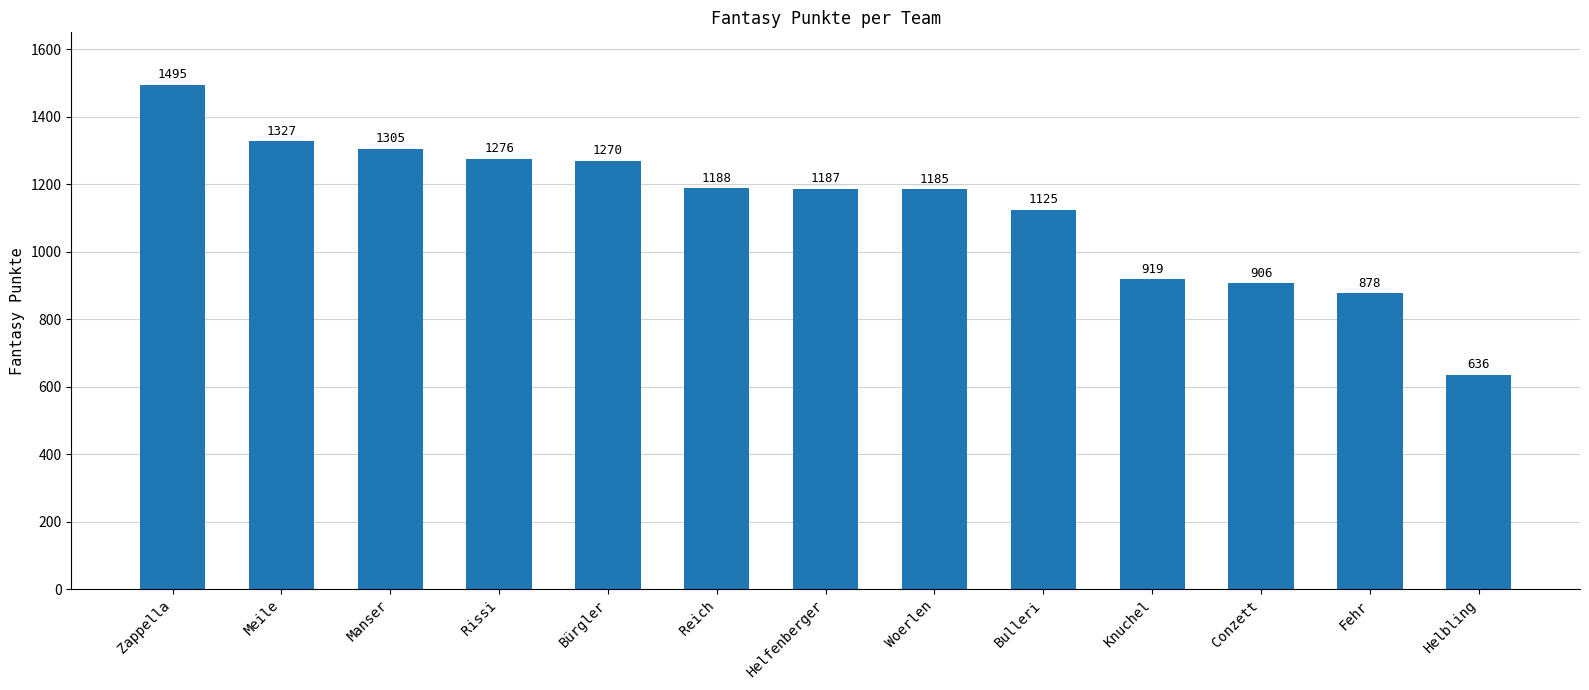

True or false: the data shows 878 at Fehr.

True